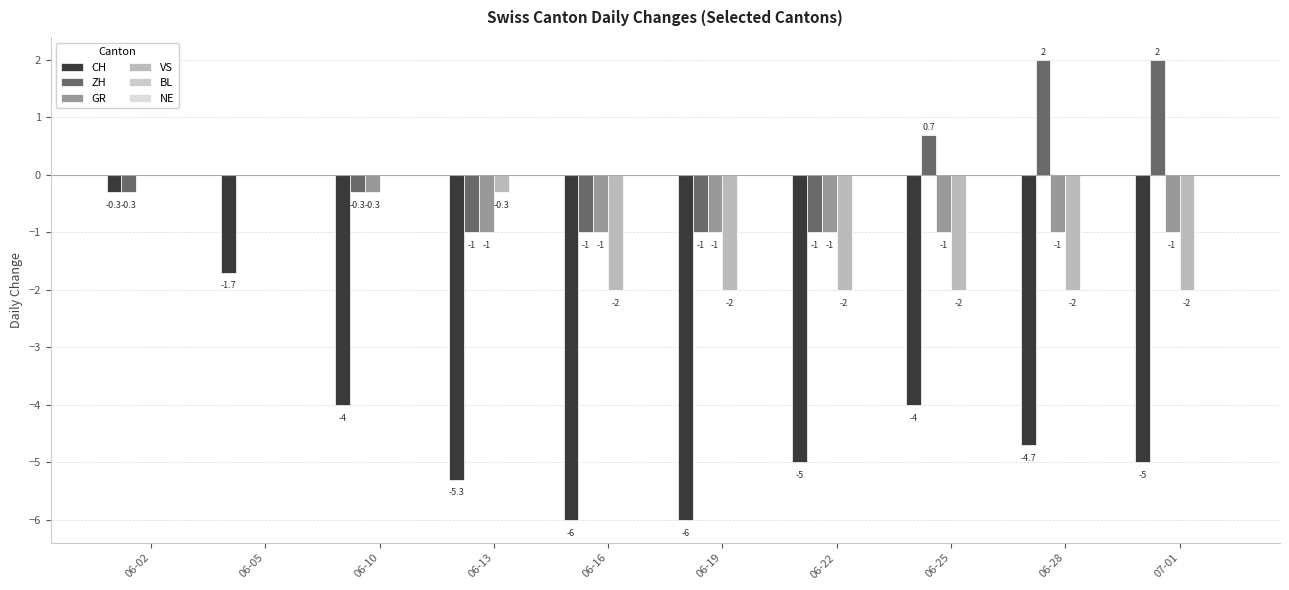

How many VS values are between -2 and 0?

10